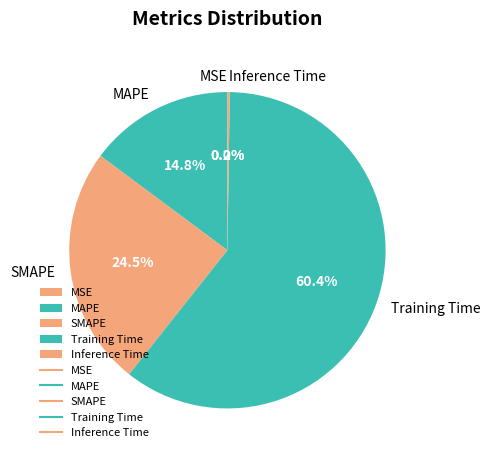

To the nearest percent, what is the average slice percentage?

20%